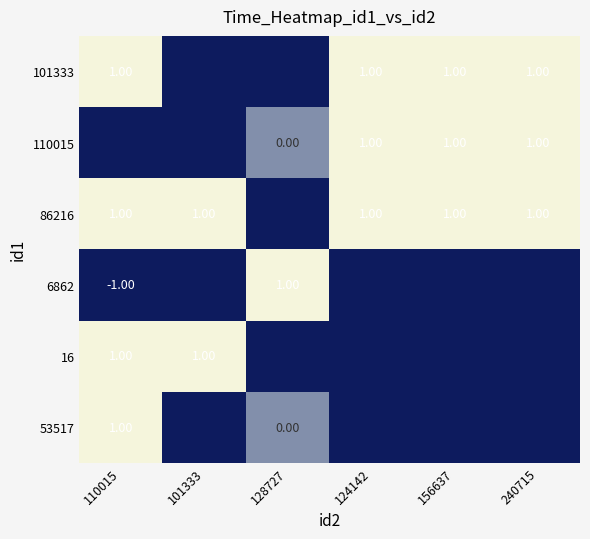

The value of 16 at 110015 is 1.0. True or false?

True